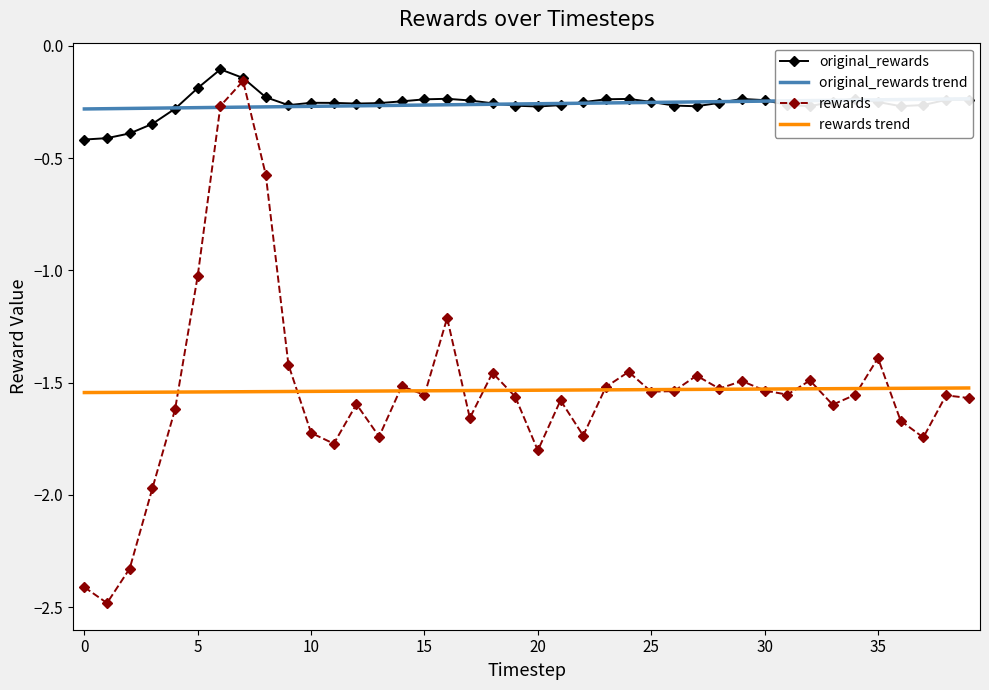

What is the spread (max minus min) of values at 10?

1.7